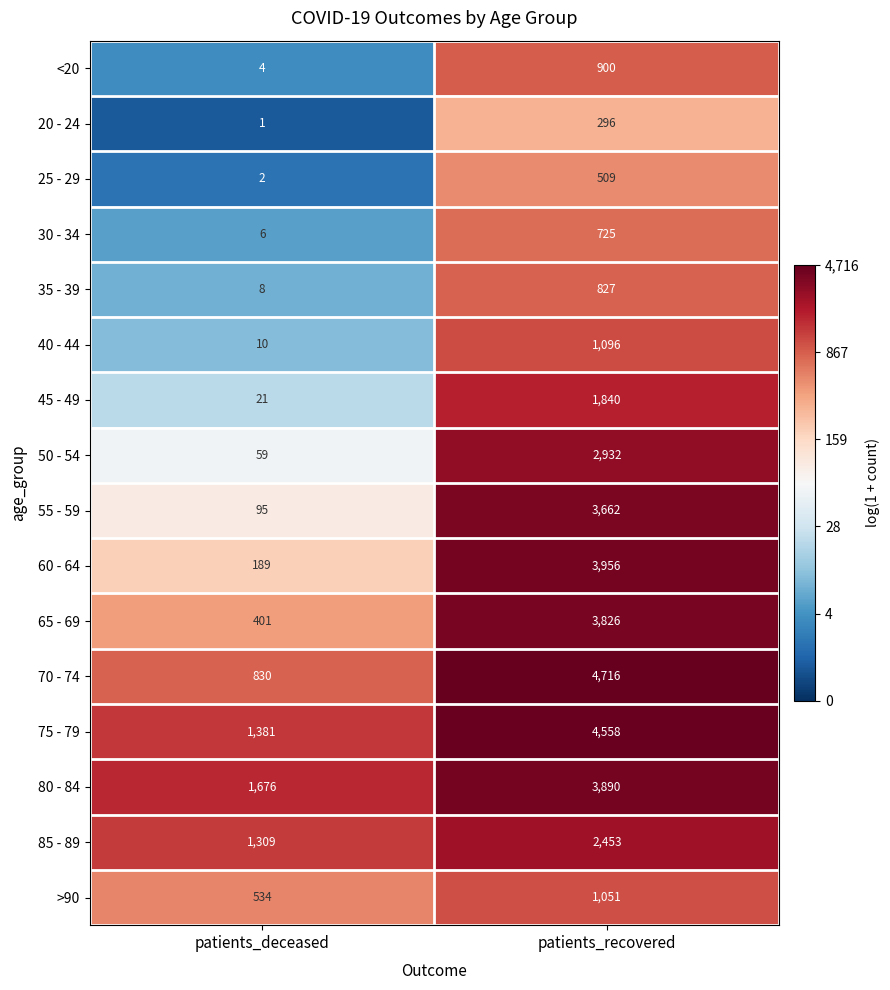

At which label is 35 - 39 closest to 417?

patients_deceased